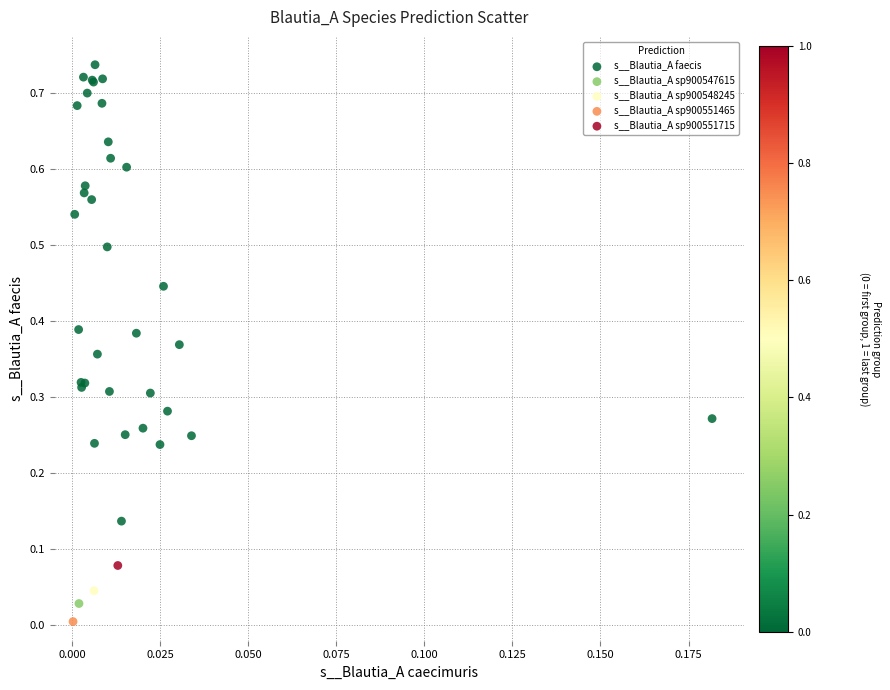

What are all the series names shown in the legend?

s__Blautia_A faecis, s__Blautia_A sp900547615, s__Blautia_A sp900548245, s__Blautia_A sp900551465, s__Blautia_A sp900551715